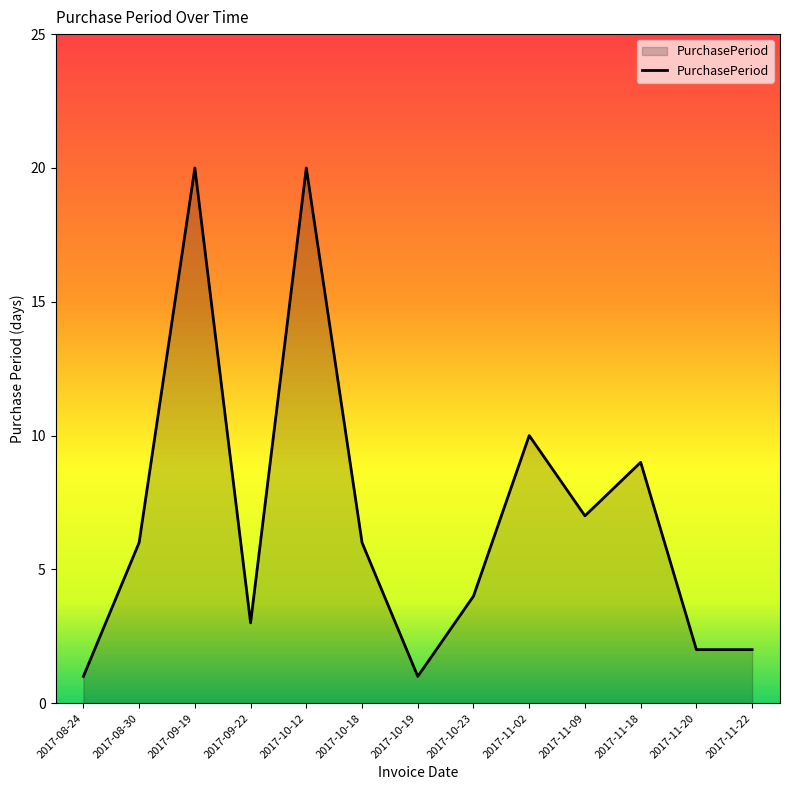

What is the difference between the values at 2017-11-02 and 2017-11-20?

8